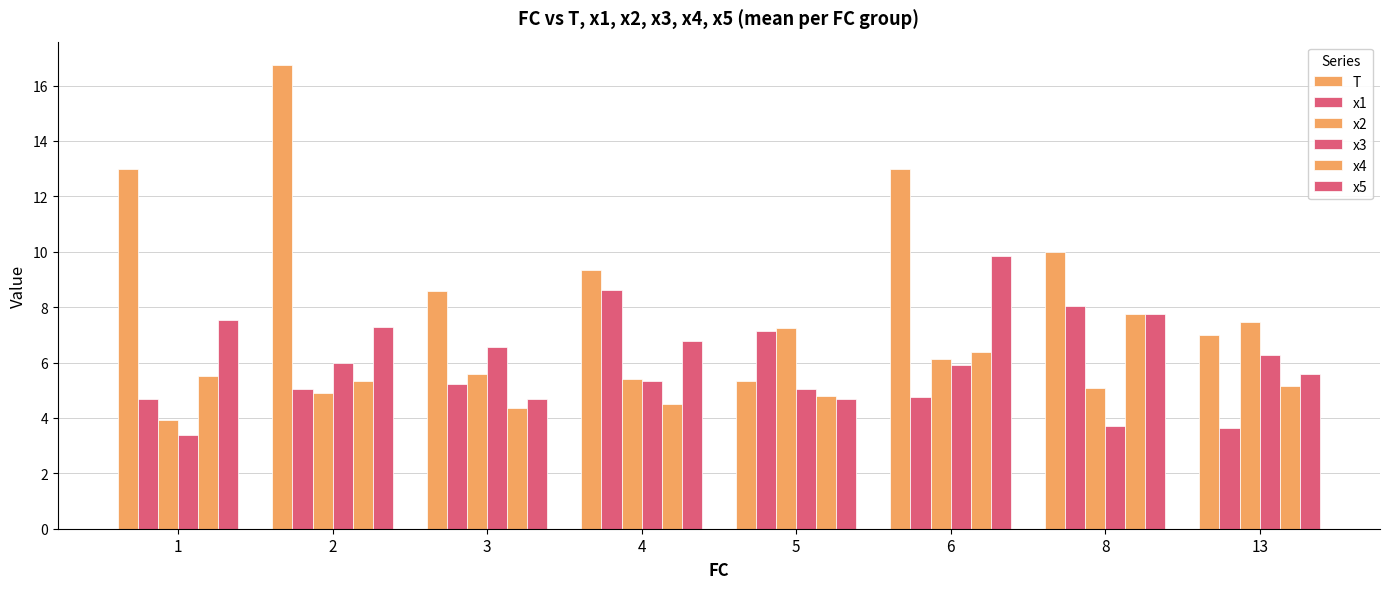

Reading left to right, what are all the values shown in this chart?

T: 13.0	16.8	8.6	9.3	5.3	13.0	10.0	7.0
x1: 4.7	5.0	5.2	8.6	7.2	4.8	8.0	3.6
x2: 3.9	4.9	5.6	5.4	7.3	6.1	5.1	7.5
x3: 3.4	6.0	6.6	5.3	5.0	5.9	3.7	6.3
x4: 5.5	5.3	4.3	4.5	4.8	6.4	7.7	5.2
x5: 7.5	7.3	4.7	6.8	4.7	9.9	7.8	5.6